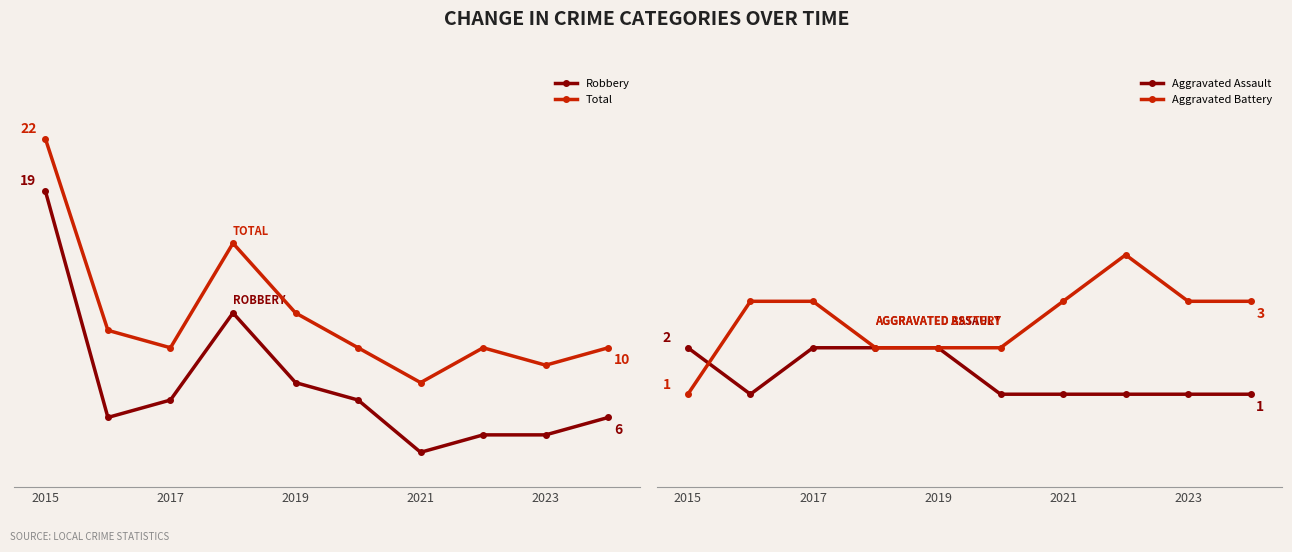

Between 6 and 7, which is larger?

7